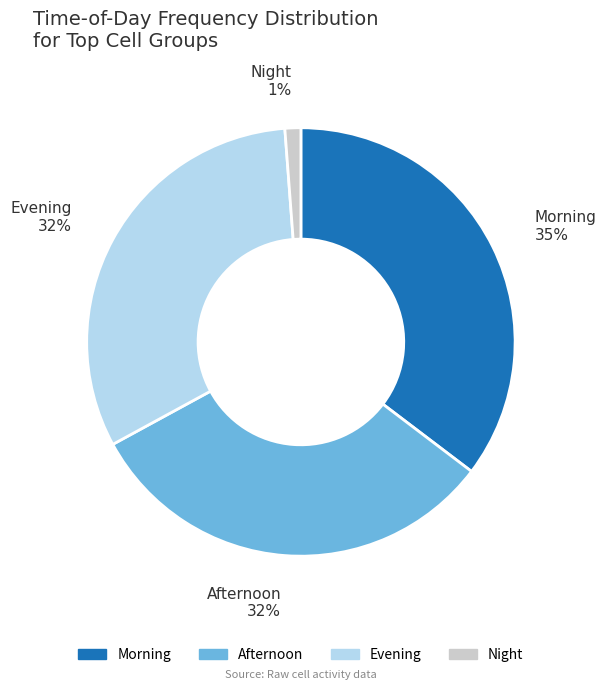

Is there any slice that represents more than half of the pie?

No